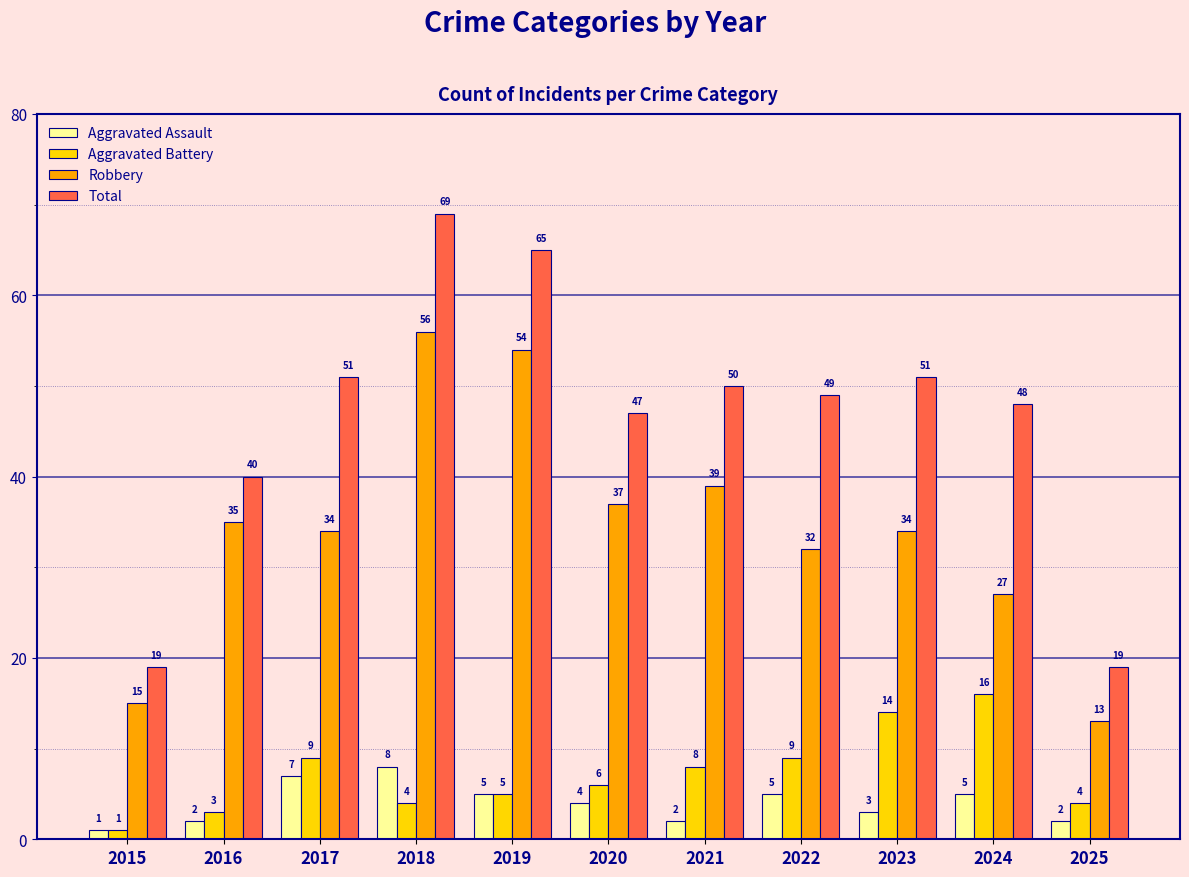

Count the number of categories in the chart.

11